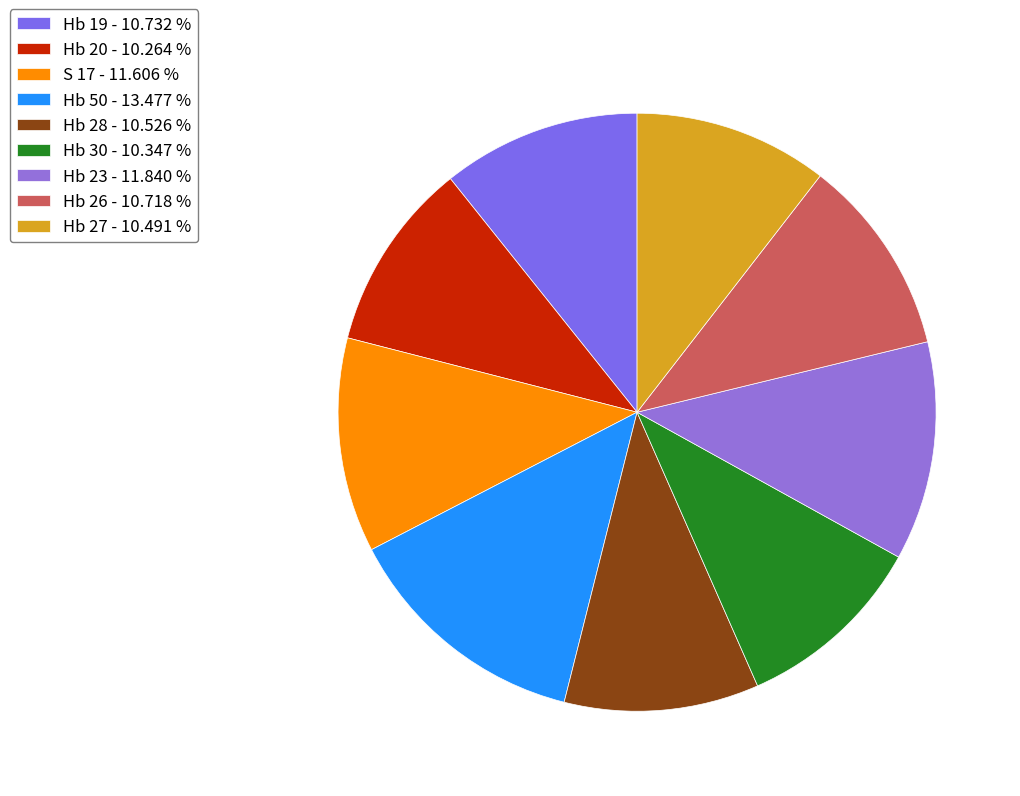

How many slices are in this pie chart?

9